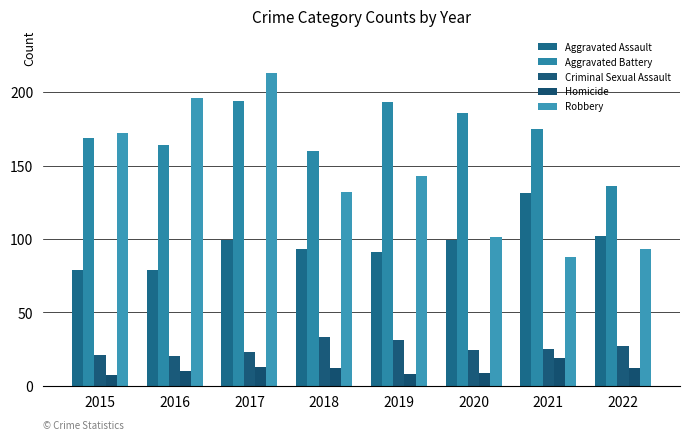

How many values in the Homicide series are below 12?

4